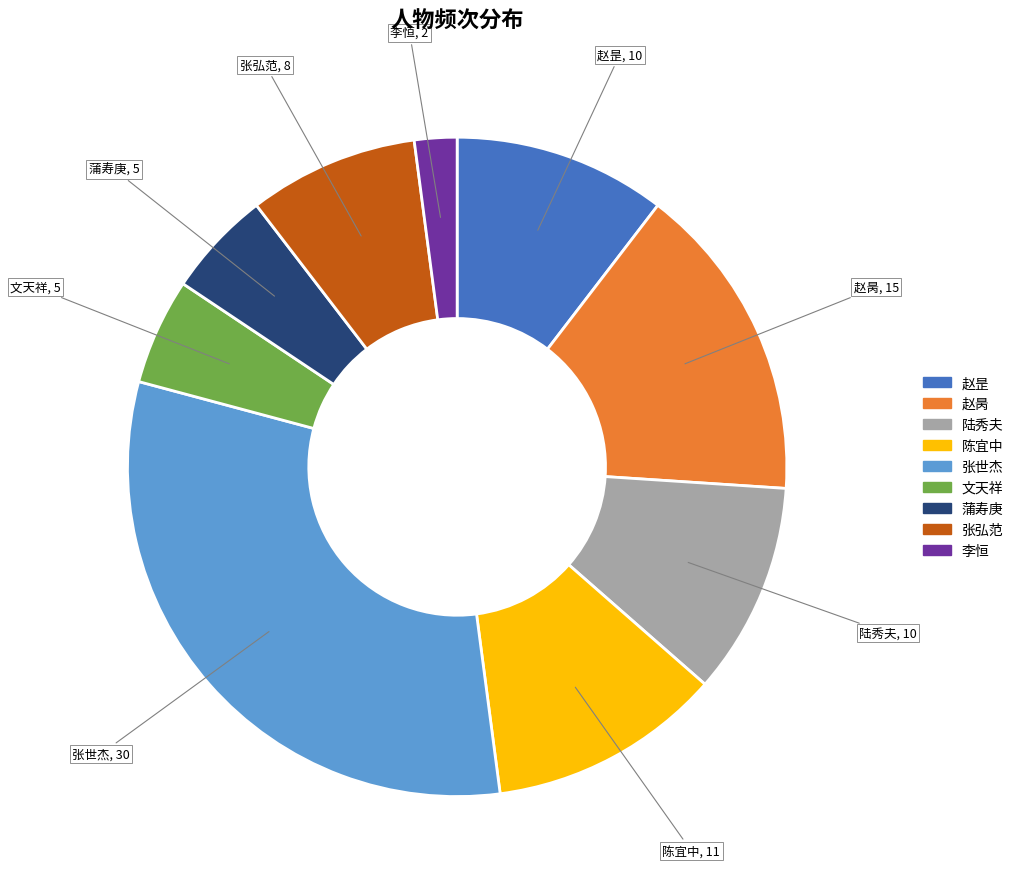

The 文天祥 slice represents 5% of the pie. True or false?

True